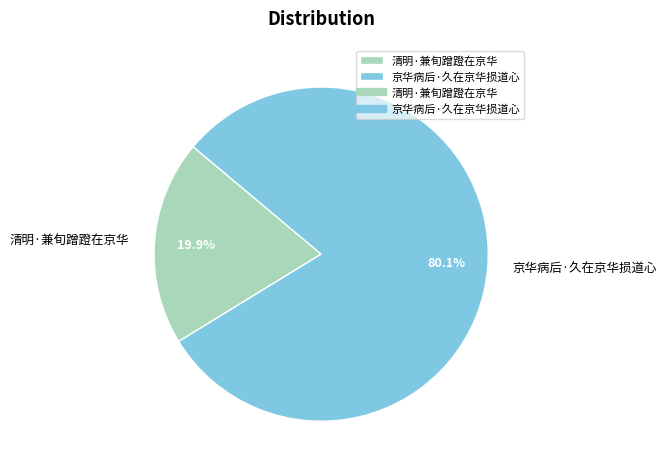

Count the number of slices in the pie.

2